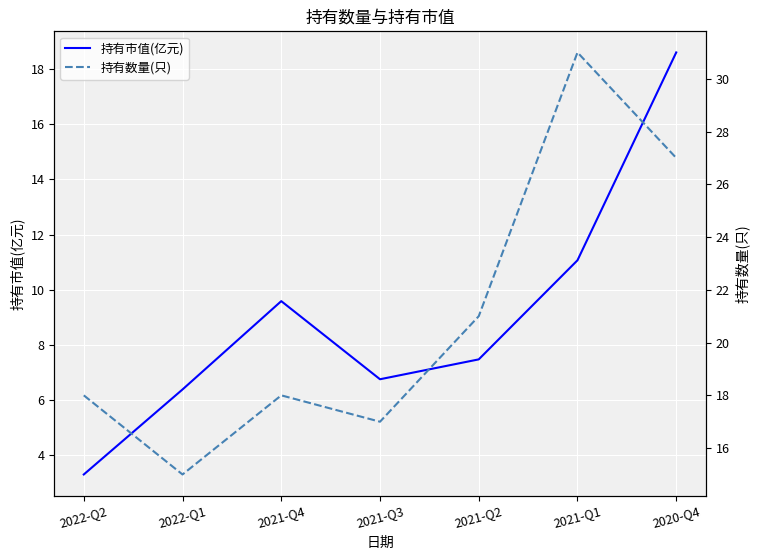

What are all the series names shown in the legend?

持有市值(亿元), 持有数量(只)